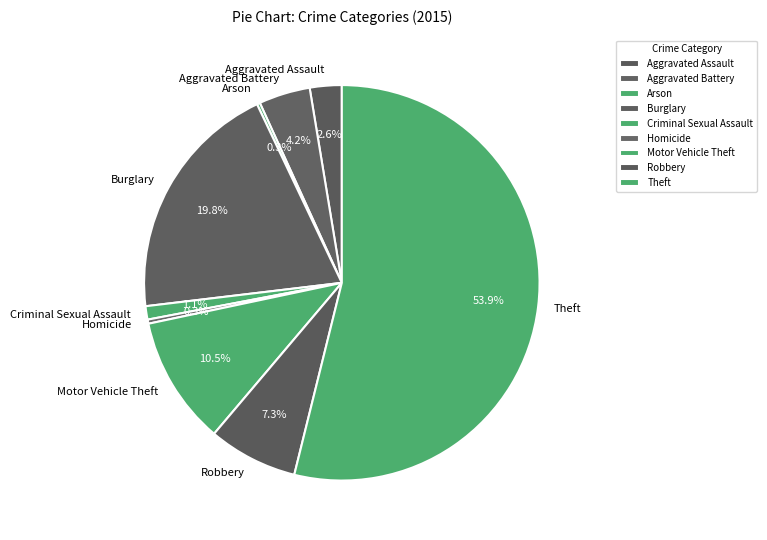

The Homicide slice represents 6% of the pie. True or false?

False